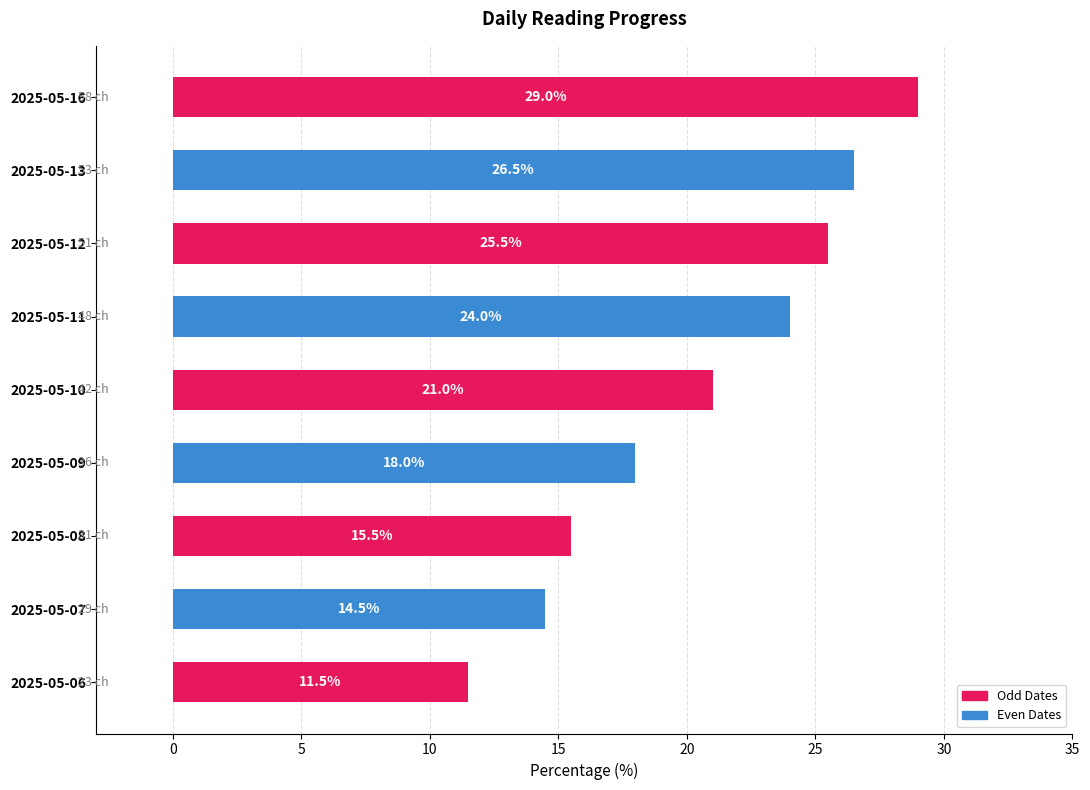

What is the difference between the maximum and minimum values?

17.5